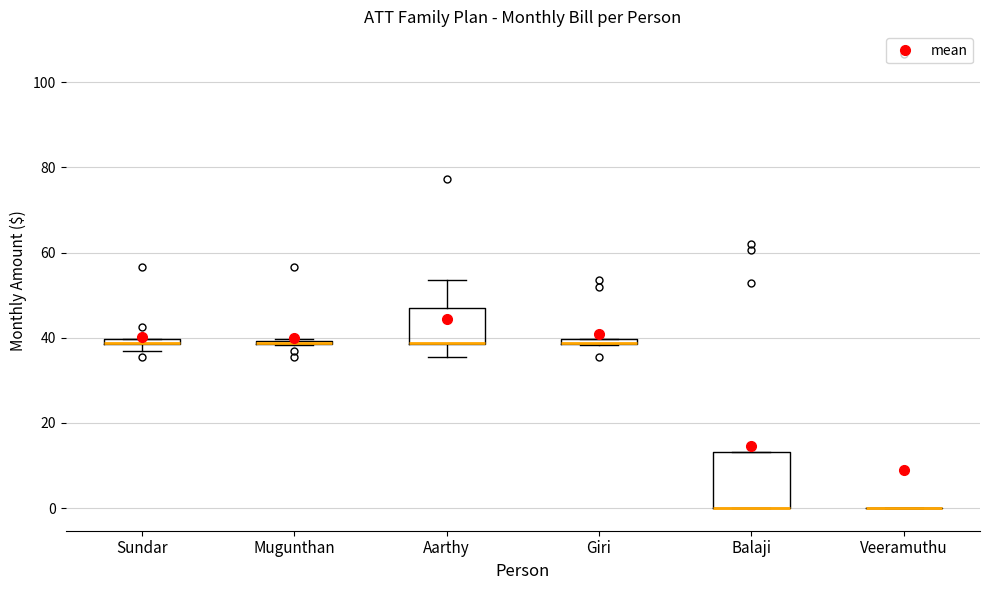

Comparing the boxes themselves (not the whiskers), which one is the tallest?

Balaji